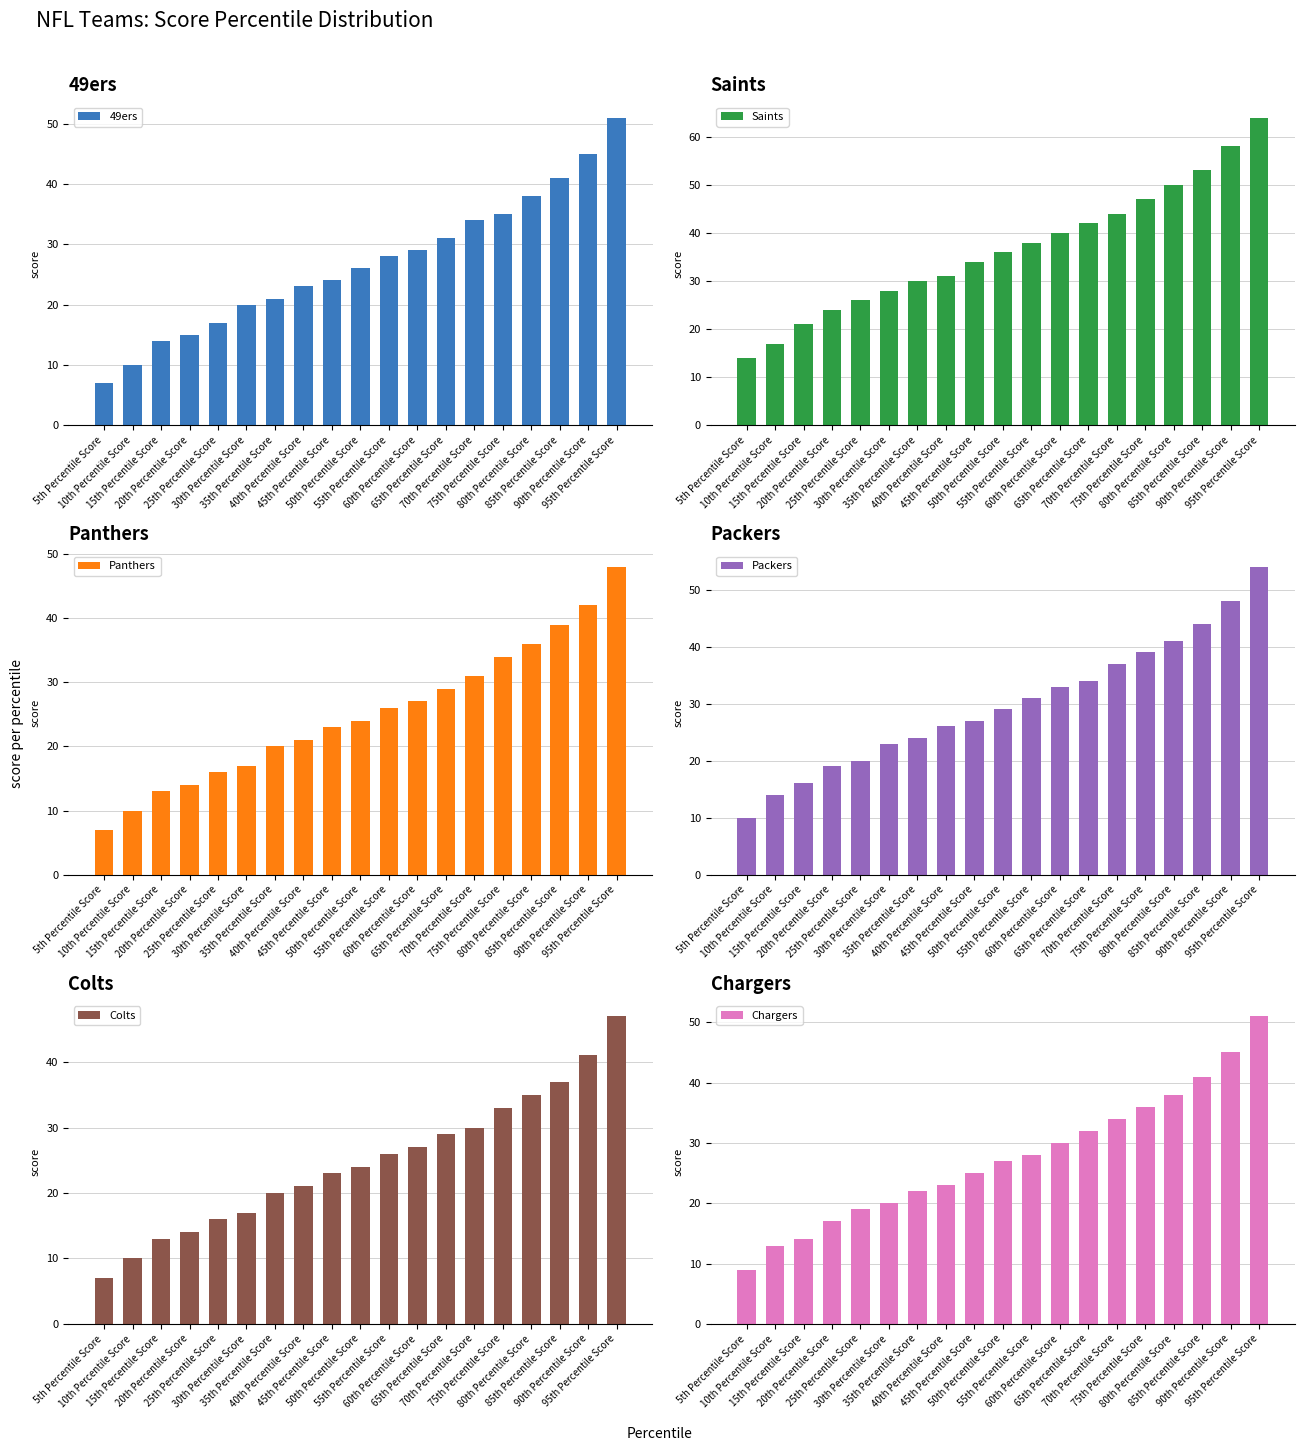

What is the difference between the highest and lowest values at 5th Percentile Score?

7